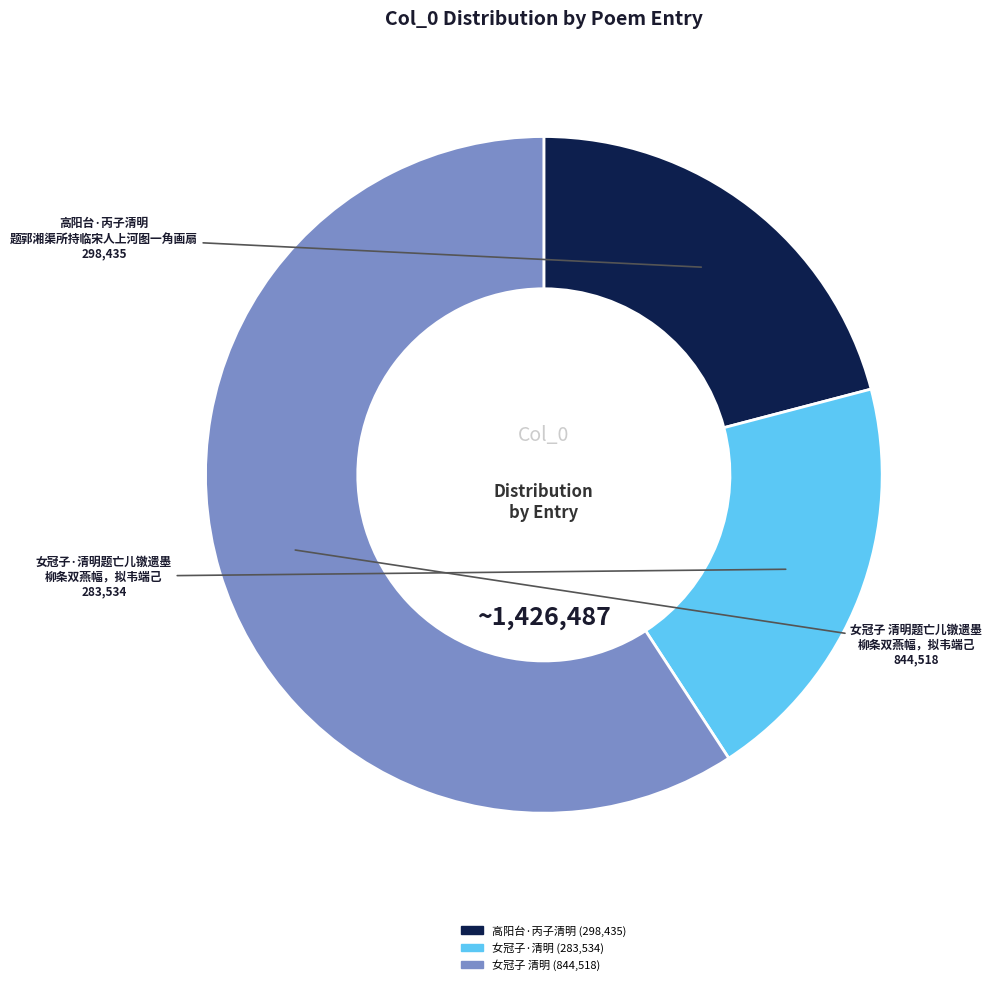

Is there a majority slice in this chart?

Yes